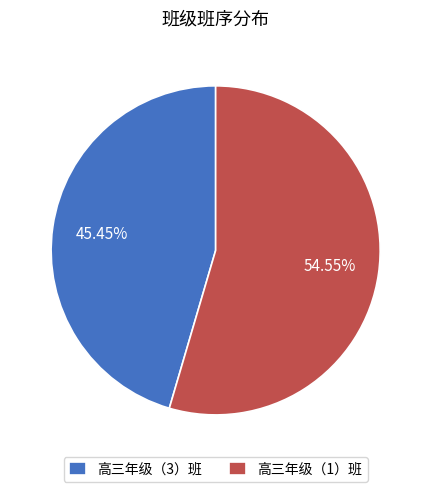

Rank the categories by value from highest to lowest.

高三年级（1）班, 高三年级（3）班